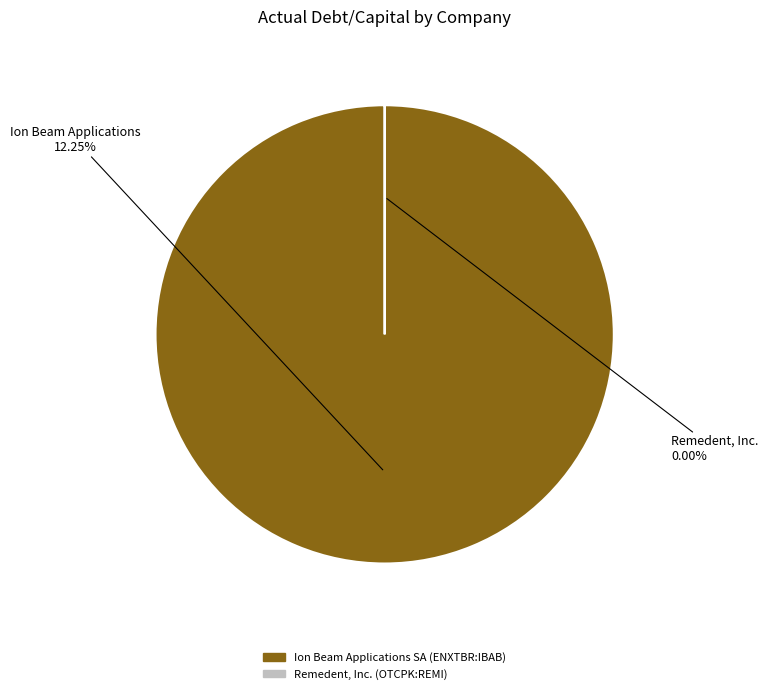

Is there any slice that represents more than half of the pie?

Yes